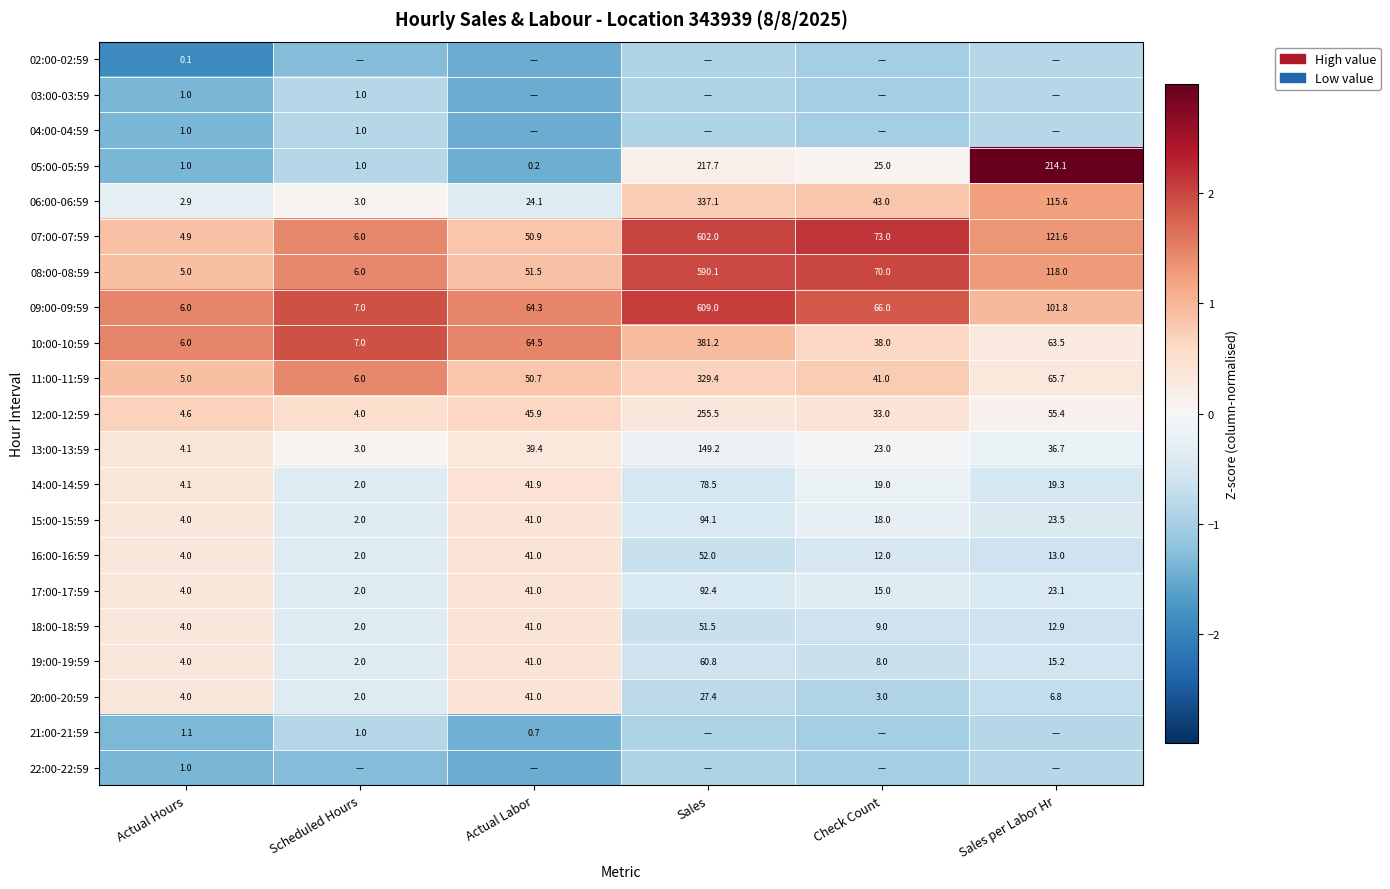

Rank the categories by 13:00-13:59 value from lowest to highest.

Scheduled Hours, Actual Hours, Check Count, Sales per Labor Hr, Actual Labor, Sales